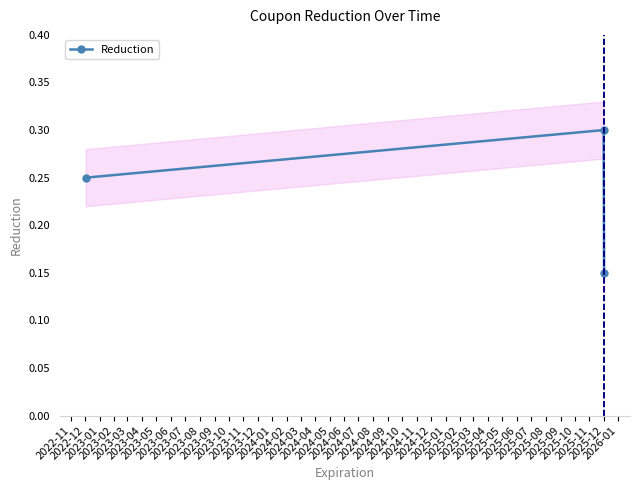

How many categories are shown in the chart?

3